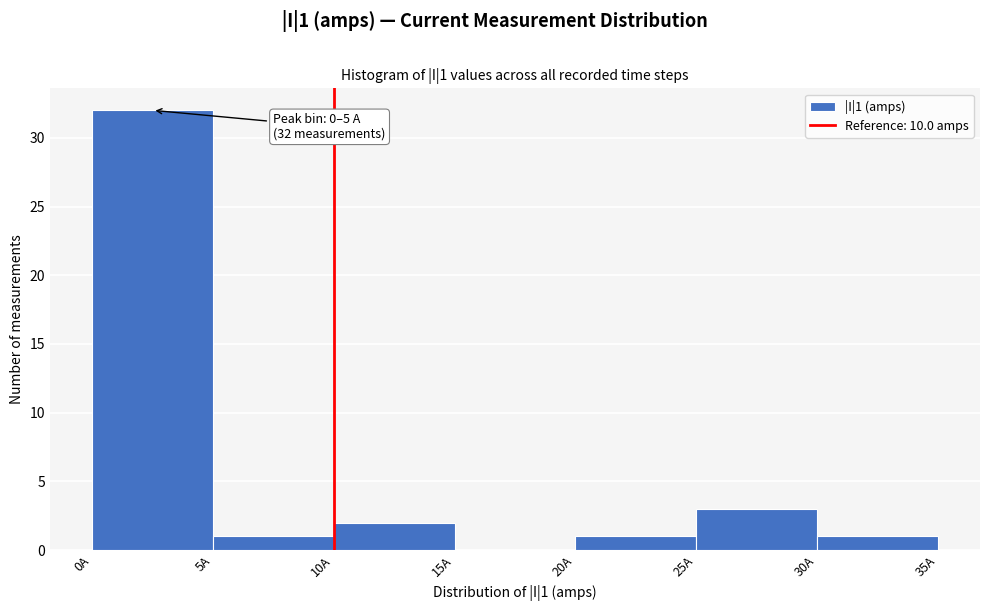

Which range on the x-axis has the tallest bar?

0 to 5